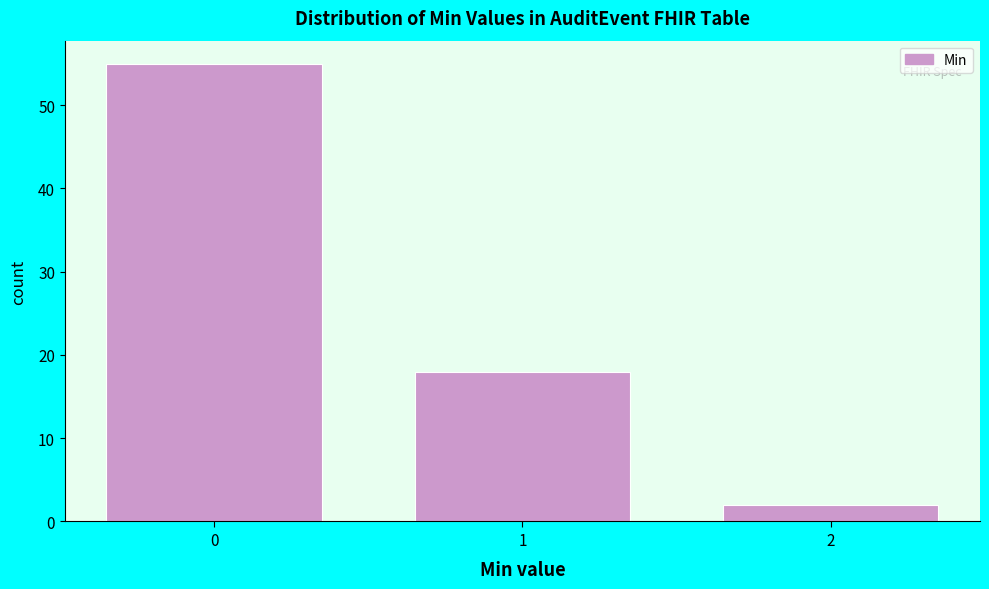

Reading left to right, transcribe all the data shown in this chart.

55	18	2